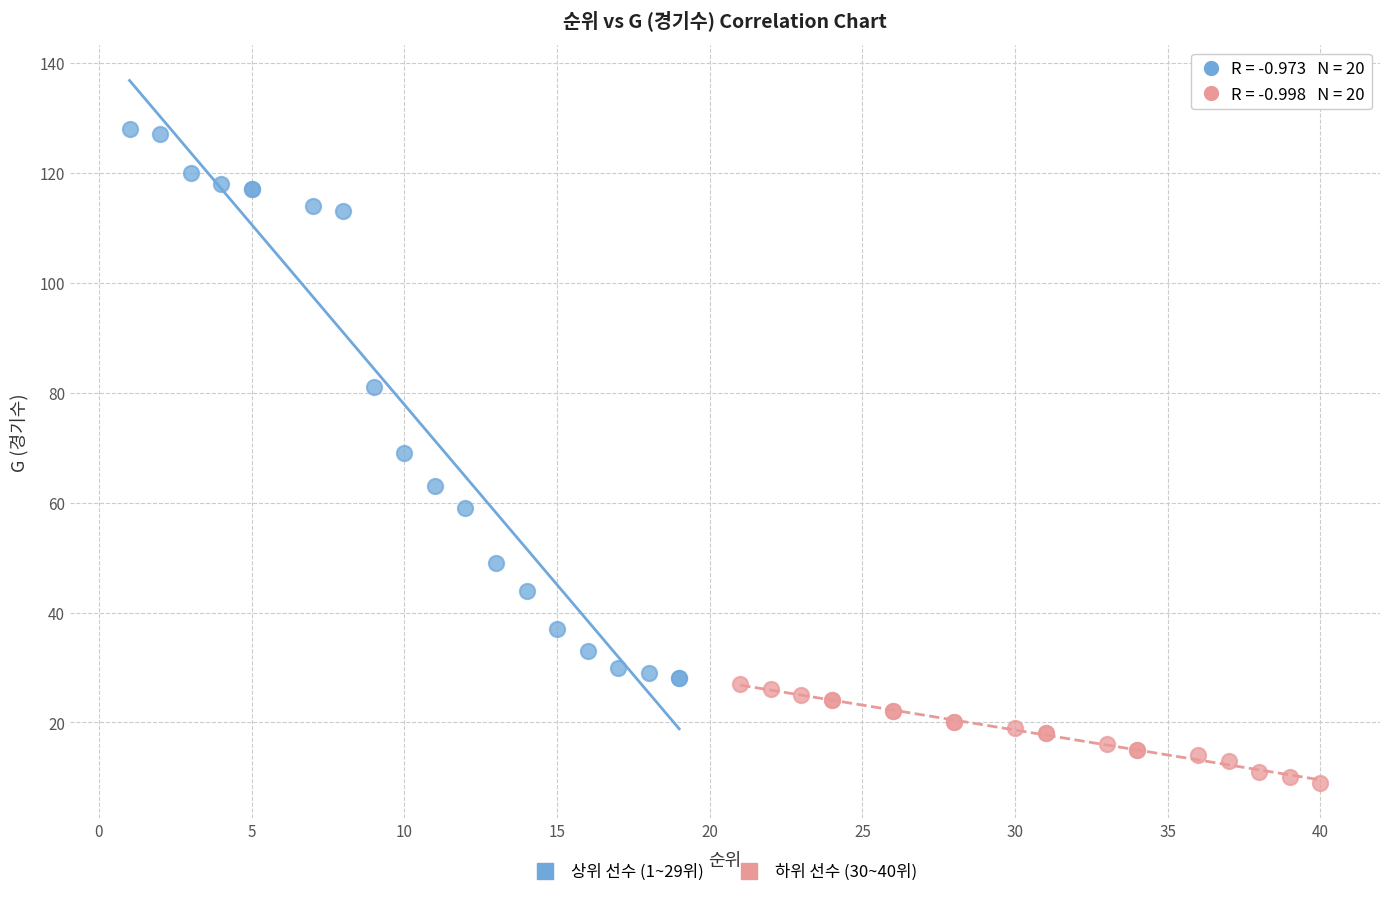

What are all the series names shown in the legend?

상위 선수 (1~29위), 하위 선수 (30~40위)